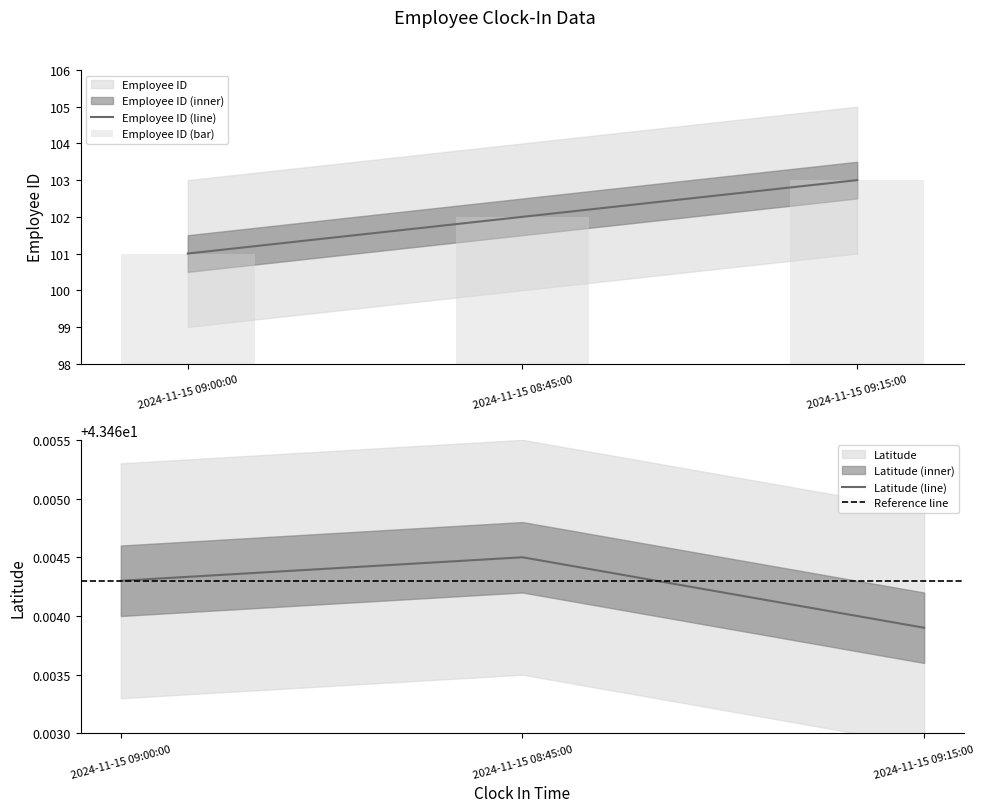

What is the approximate value of Latitude at 2024-11-15 09:00:00?

43.5